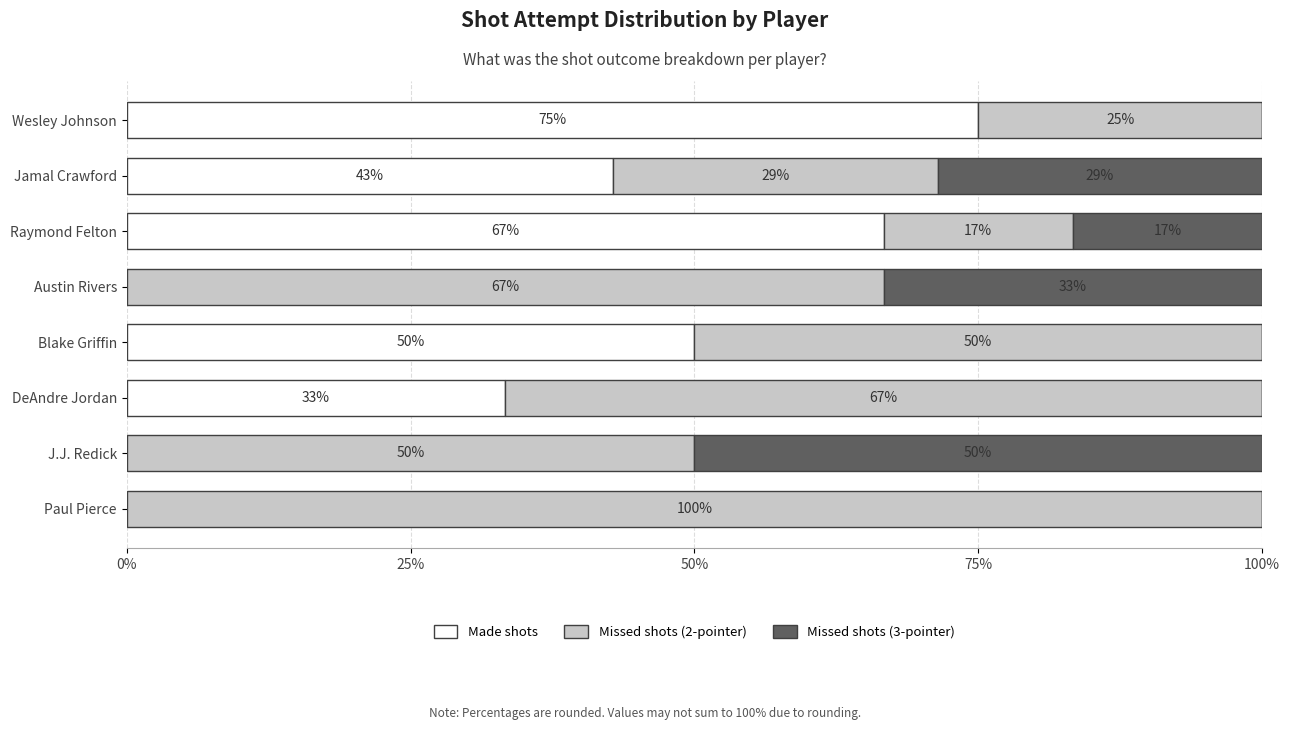

Is it true that Made shots equals 42.9 at Jamal Crawford?

True